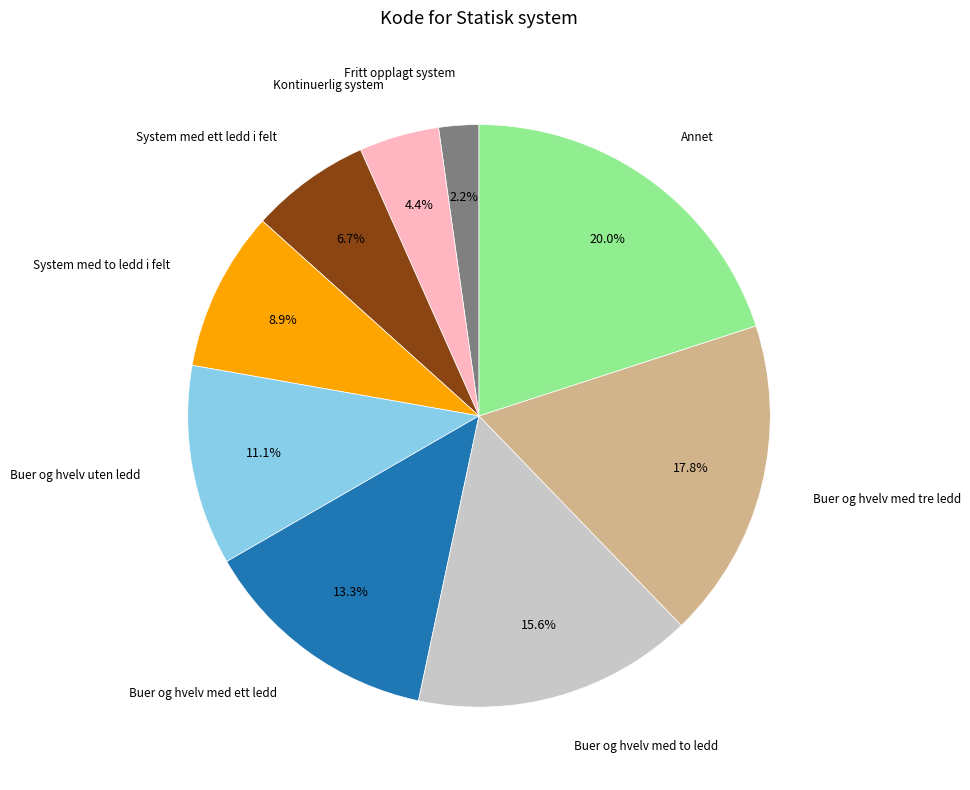

To the nearest percent, what is the difference between the largest and smallest slice percentages?

18%